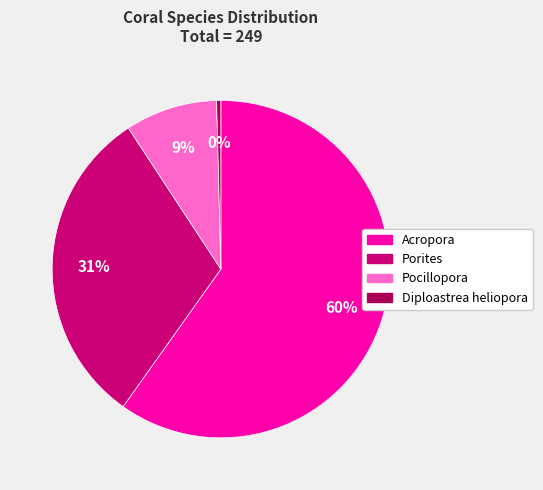

How many slices are in this pie chart?

4